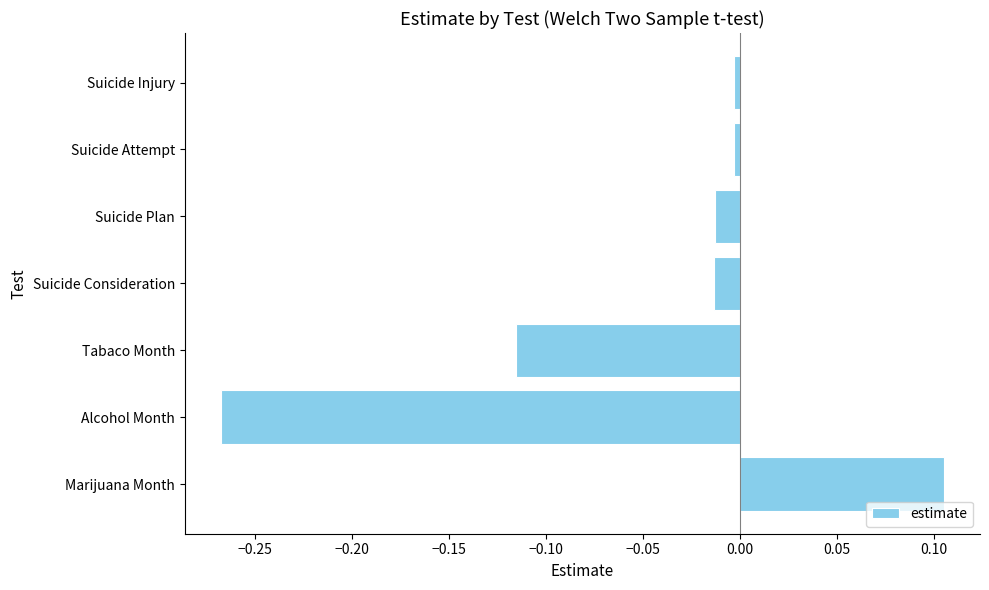

Between Marijuana Month and Suicide Plan, which is larger?

Marijuana Month